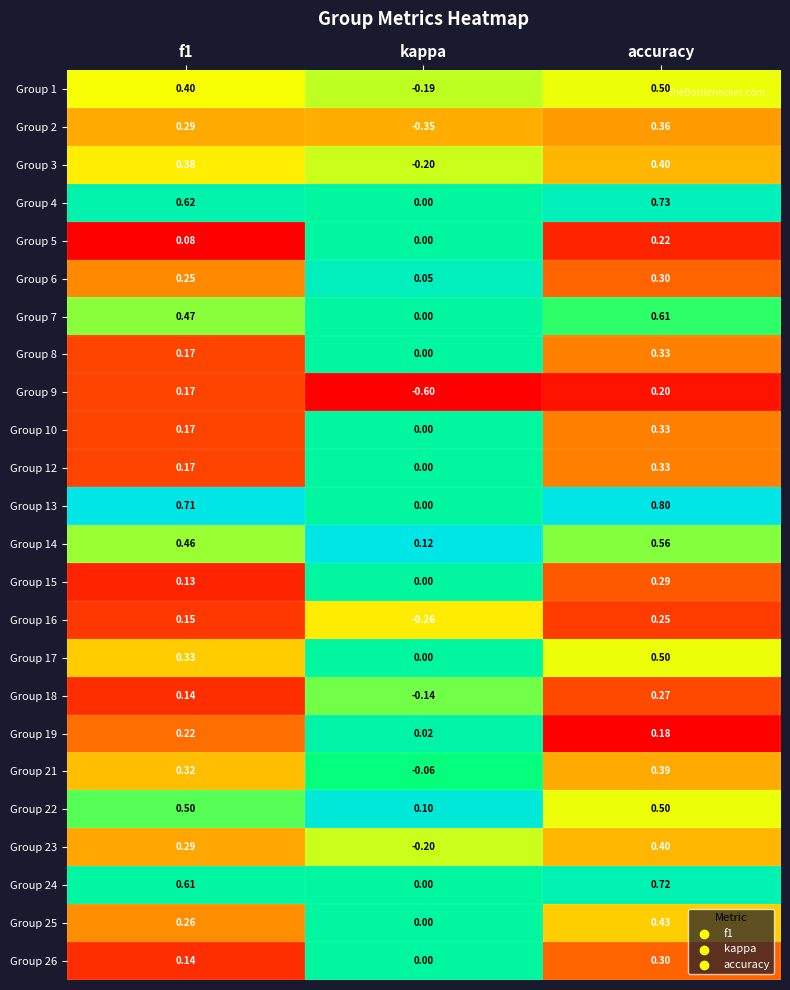

At which category does the chart reach its peak across all series?

accuracy